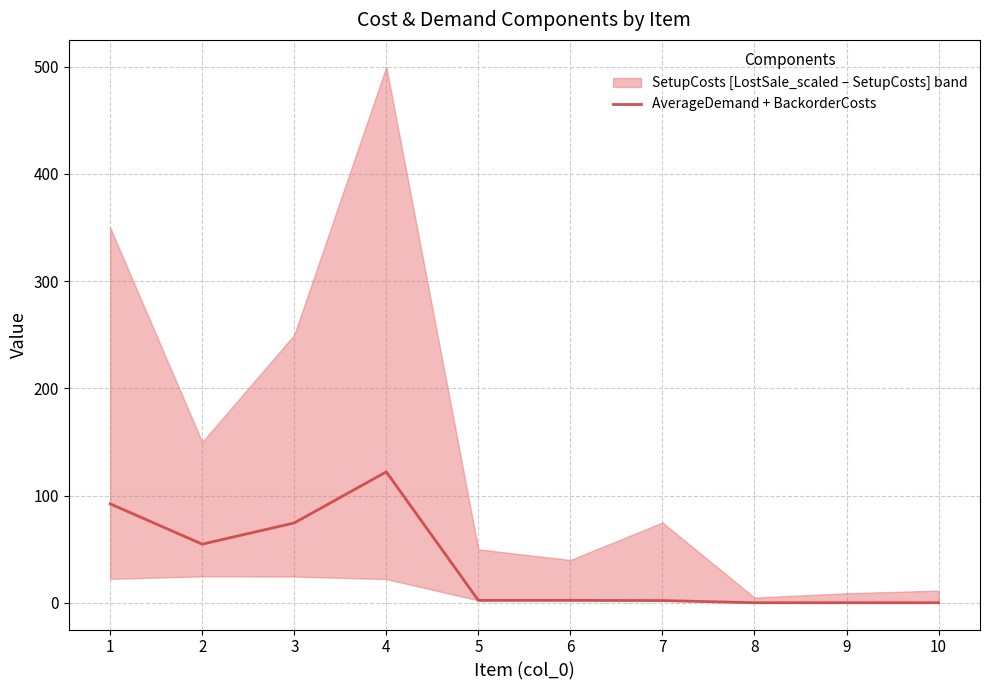

Reading right to left, what are all the values shown in this chart?

0.2	0.2	0.2	2.2	2.4	2.4	122.2	74.6	54.8	92.4